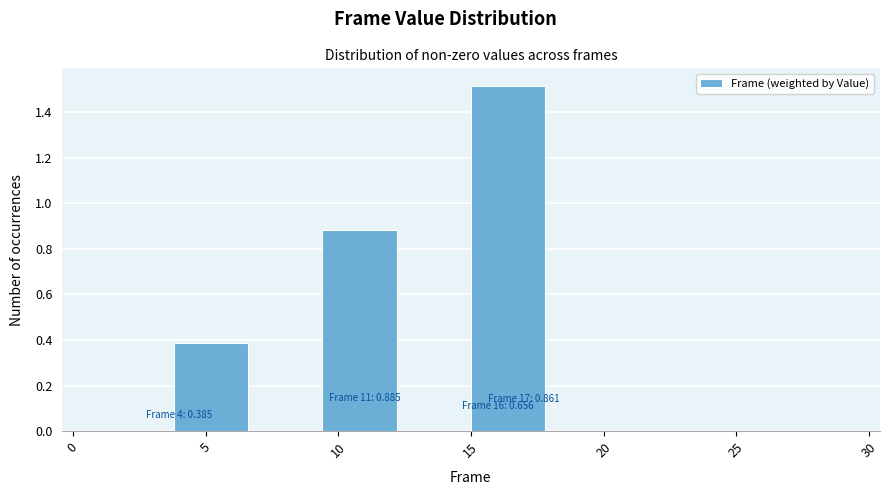

Which range on the x-axis has the tallest bar?

15.0 to 17.8